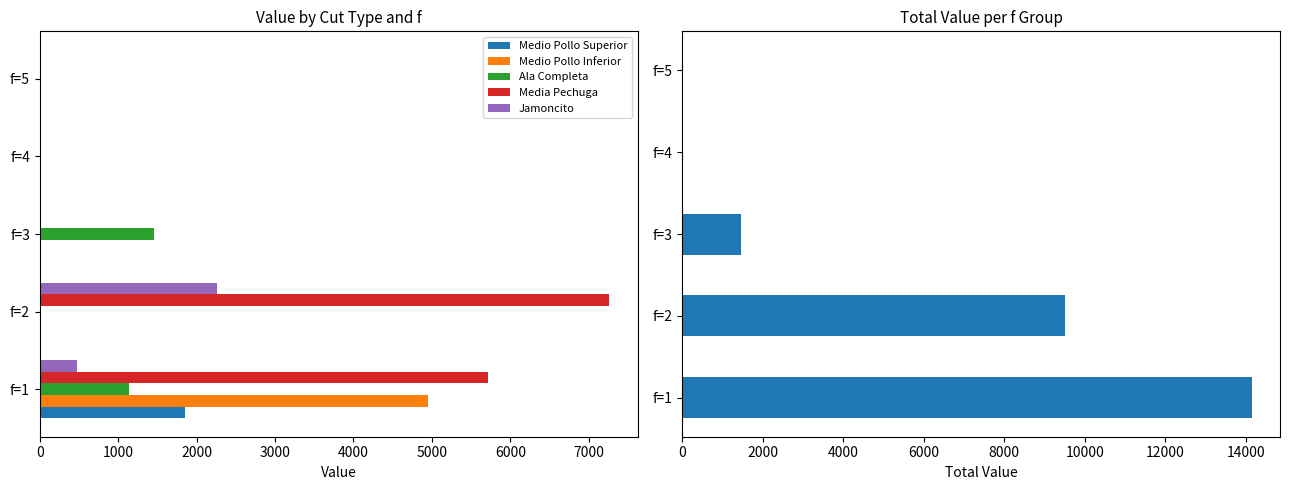

List the series in order of their peak value, lowest first.

Ala Completa, Medio Pollo Superior, Jamoncito, Medio Pollo Inferior, Media Pechuga, Total Value